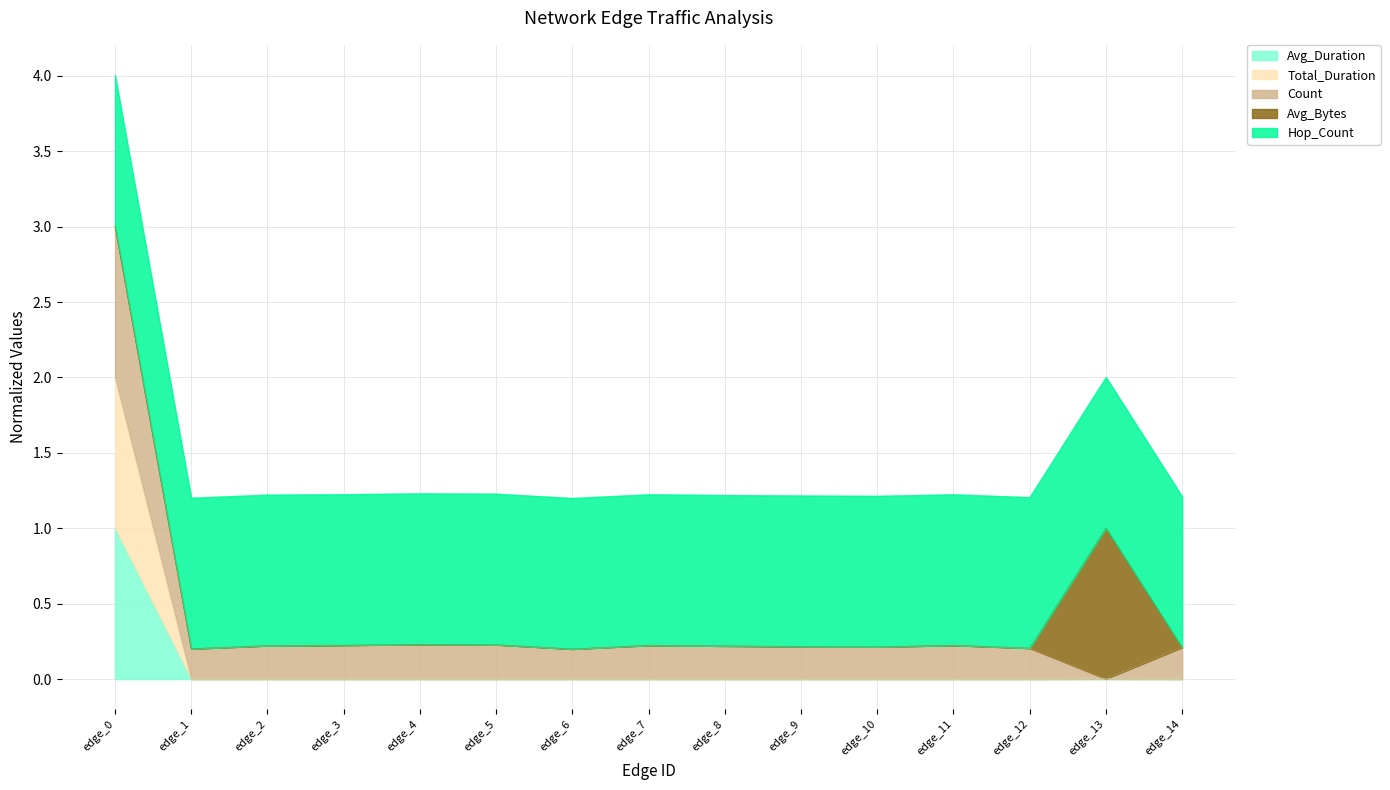

What is the total value across all series at edge_2?

1.2